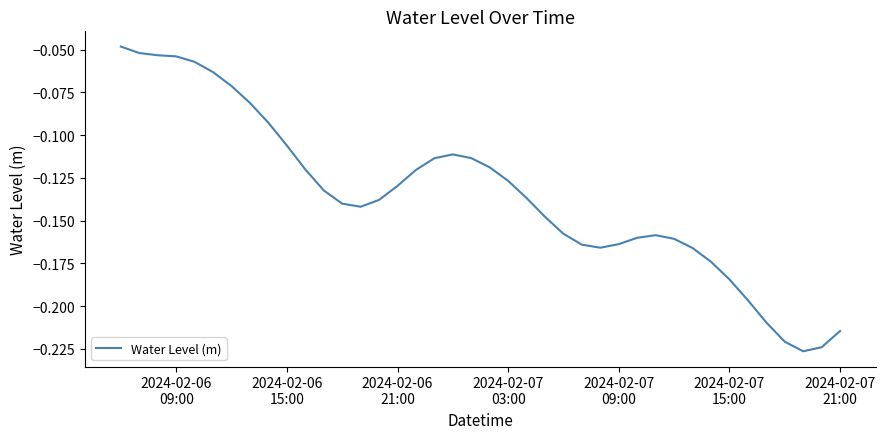

Reading left to right, extract all data points from this chart.

-0.0	-0.1	-0.1	-0.1	-0.1	-0.1	-0.1	-0.1	-0.1	-0.1	-0.1	-0.1	-0.1	-0.1	-0.1	-0.1	-0.1	-0.1	-0.1	-0.1	-0.1	-0.1	-0.1	-0.1	-0.2	-0.2	-0.2	-0.2	-0.2	-0.2	-0.2	-0.2	-0.2	-0.2	-0.2	-0.2	-0.2	-0.2	-0.2	-0.2